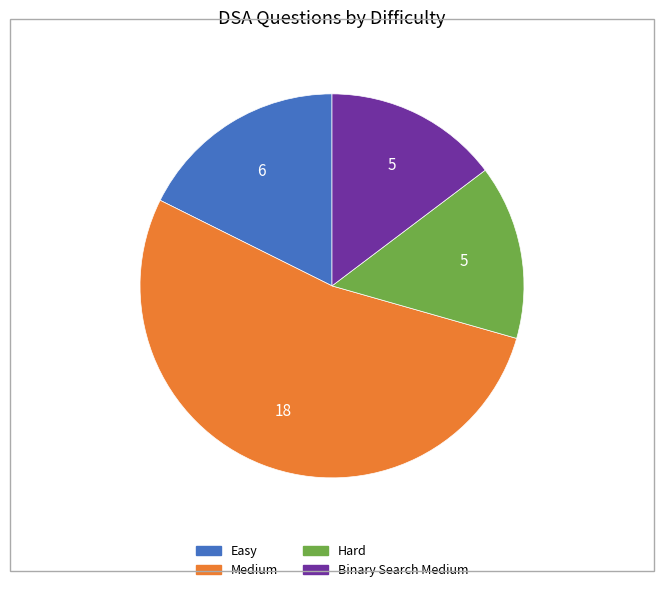

How many slices are in this pie chart?

4